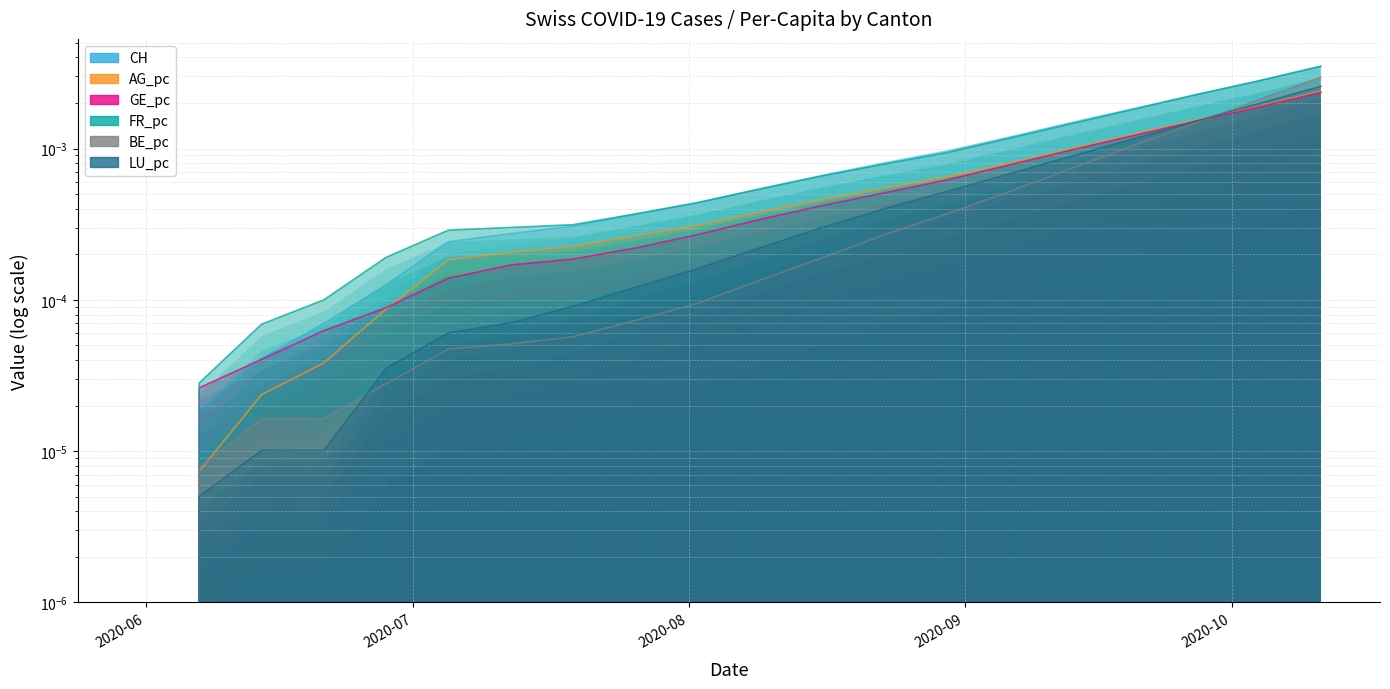

Which series has the widest spread of values?

CH